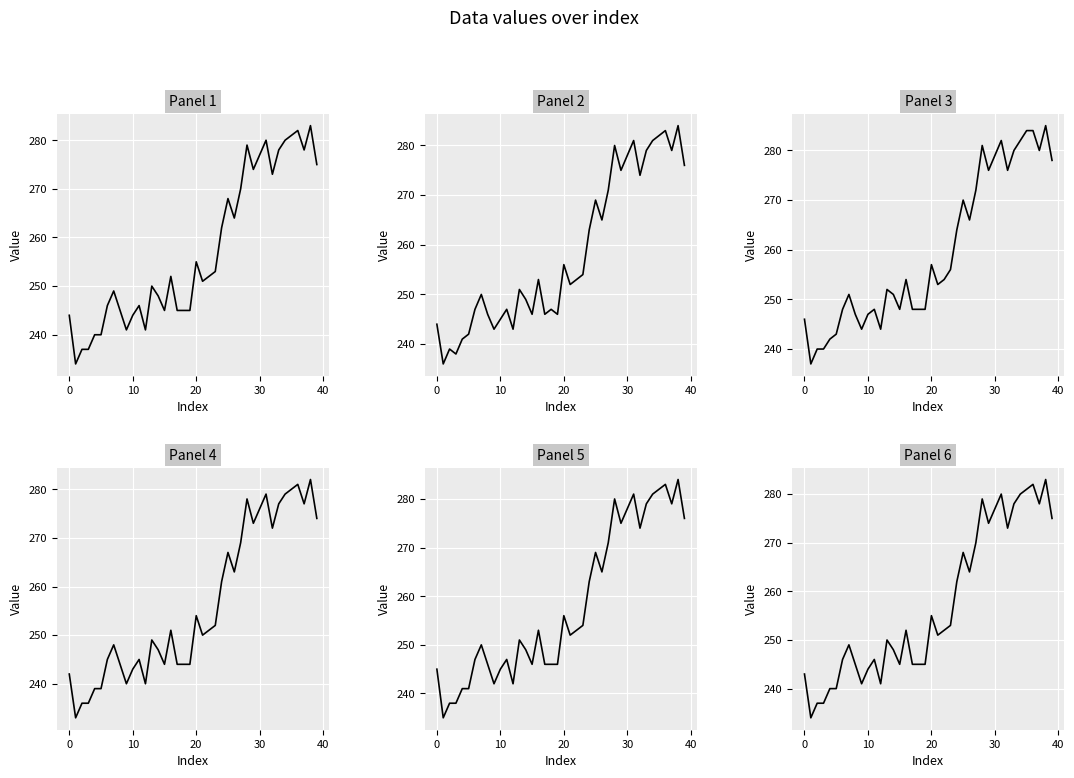

What is the total value across all series at 28?

1677